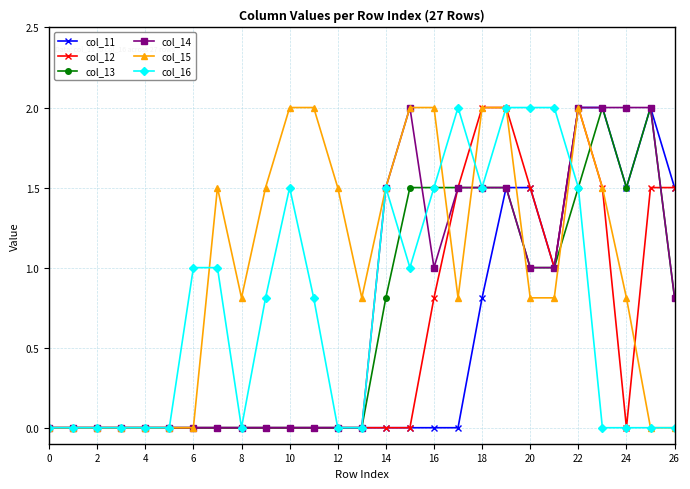

What is the maximum value for col_14?

2.0